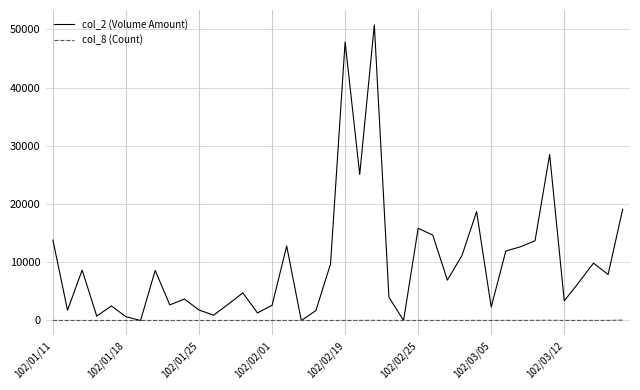

List the series in order of their overall mean, lowest first.

col_8 (Count), col_2 (Volume Amount)